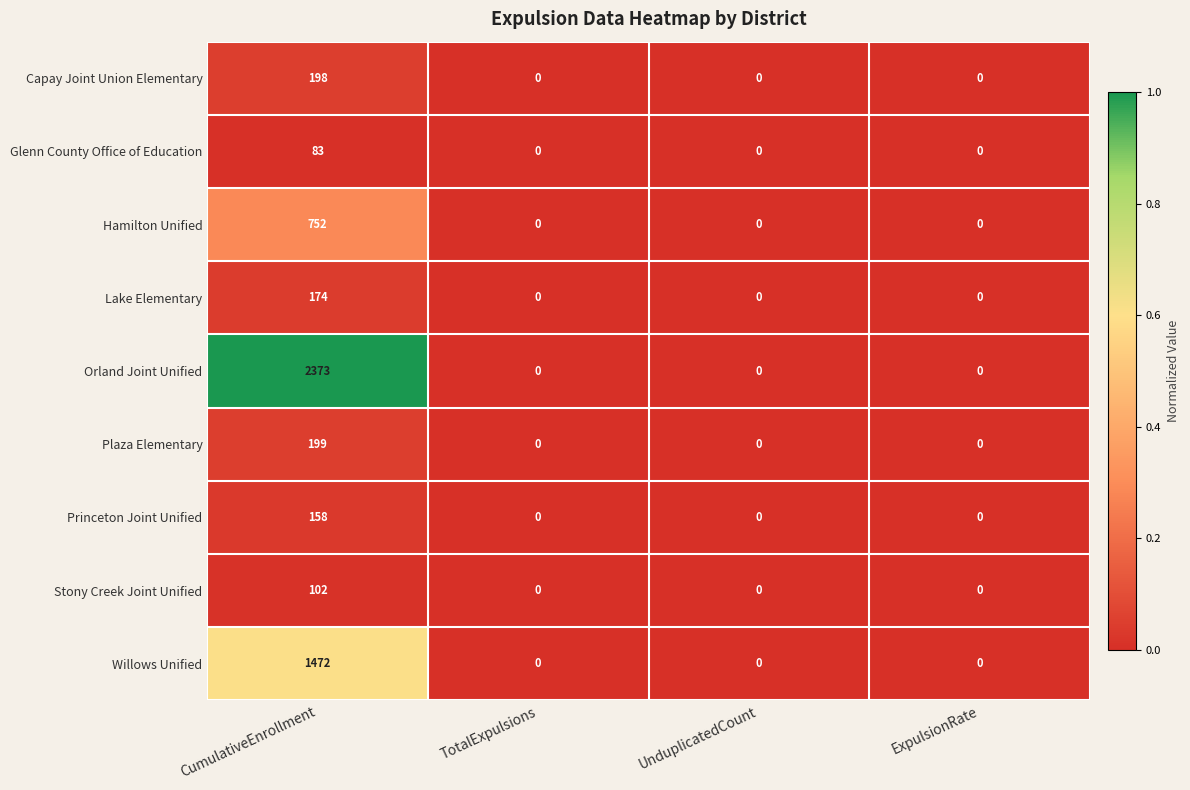

The Glenn County Office of Education series shows 0 at ExpulsionRate. True or false?

True